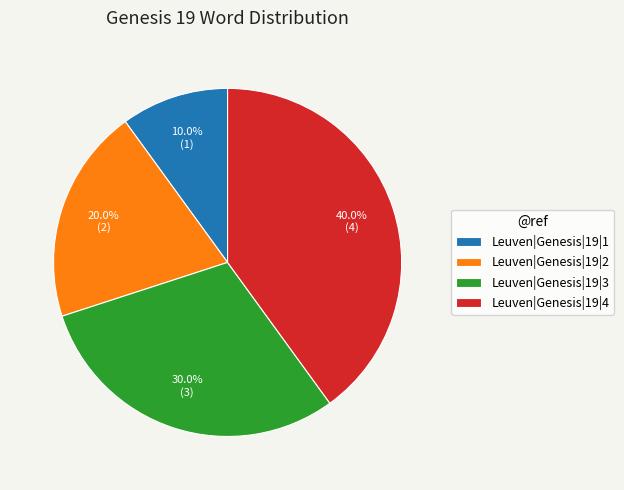

What percentage is NOT represented by Leuven|Genesis|19|1?

90.0%